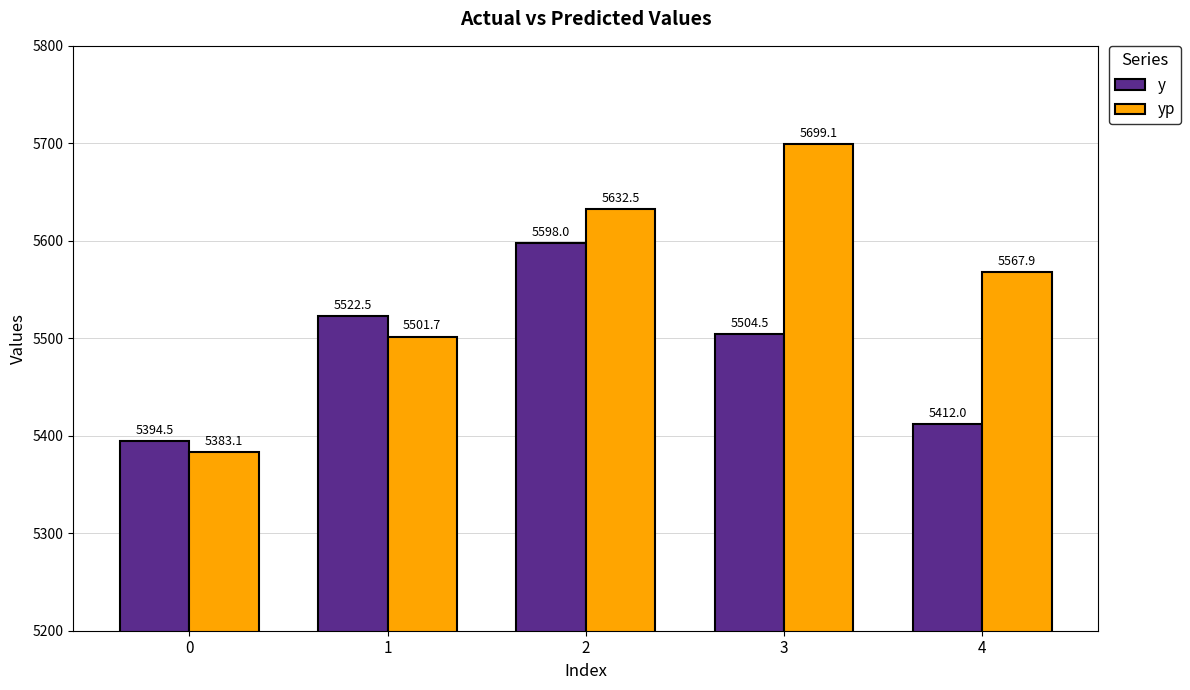

The value of y at 1 is 5522.5. True or false?

True